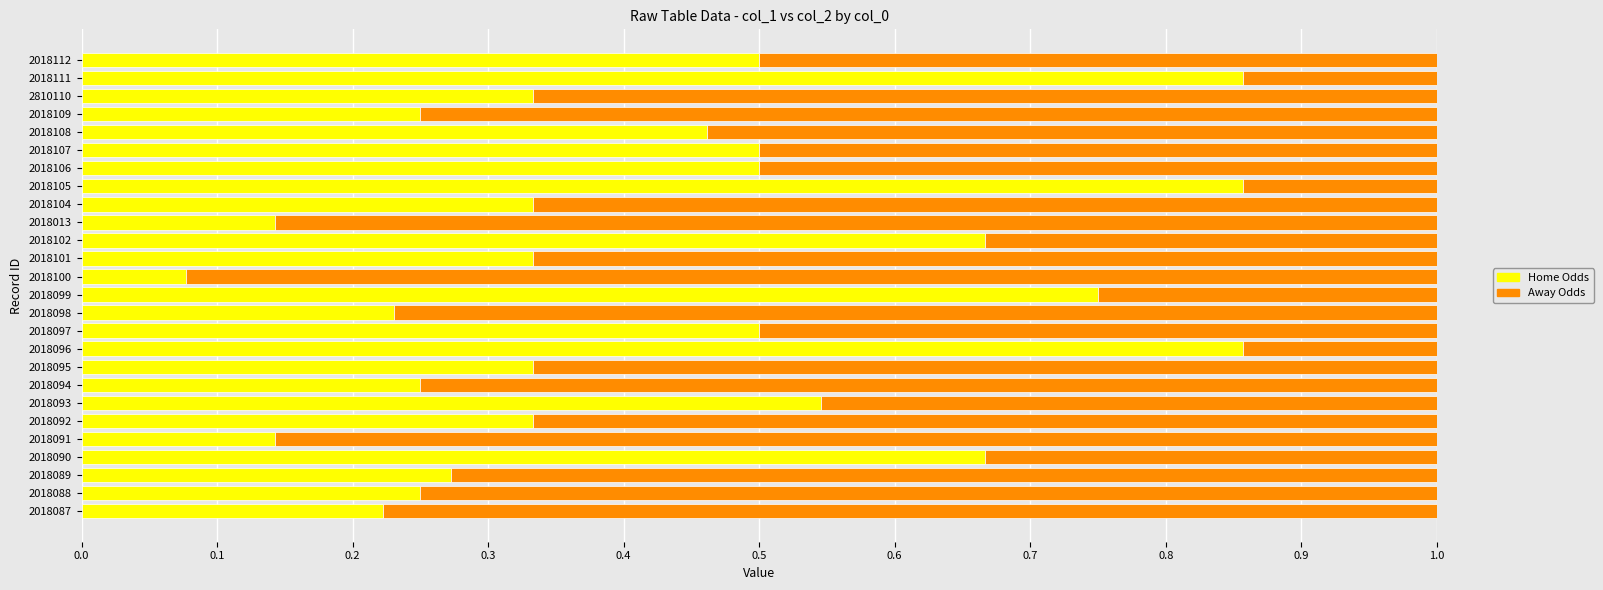

At which label is Home Odds closest to 0?

2018100